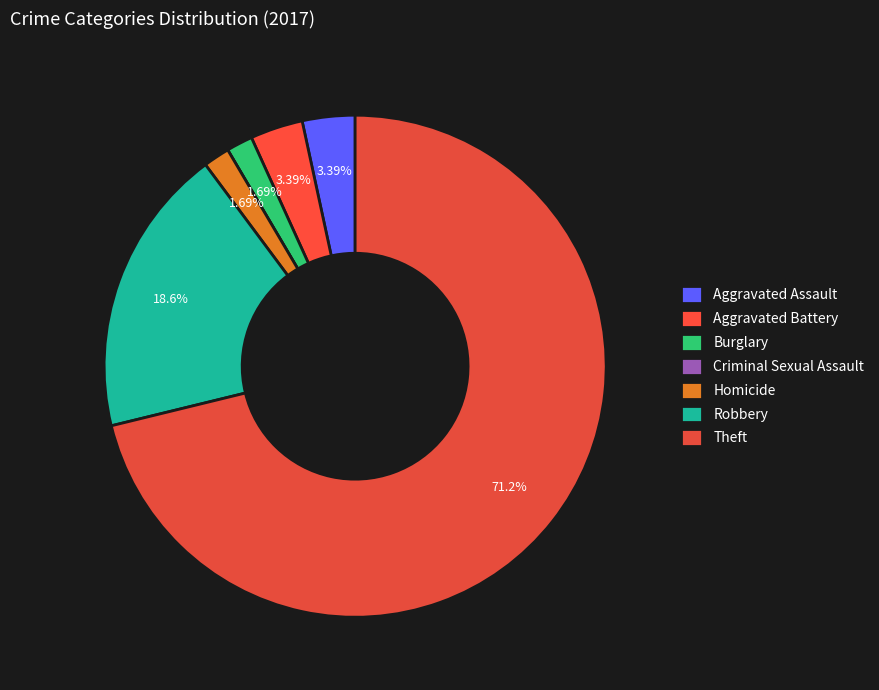

Which category accounts for the majority?

Theft